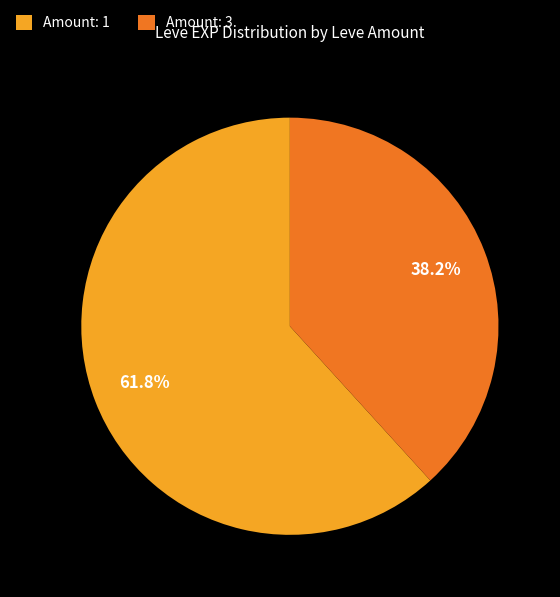

How many slices are in this pie chart?

2